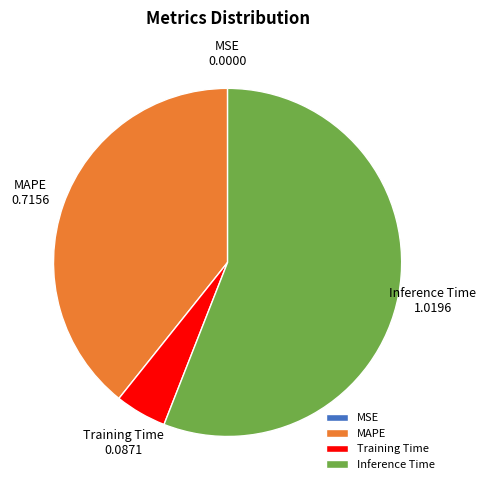

Which category has the biggest portion of the pie?

Inference Time